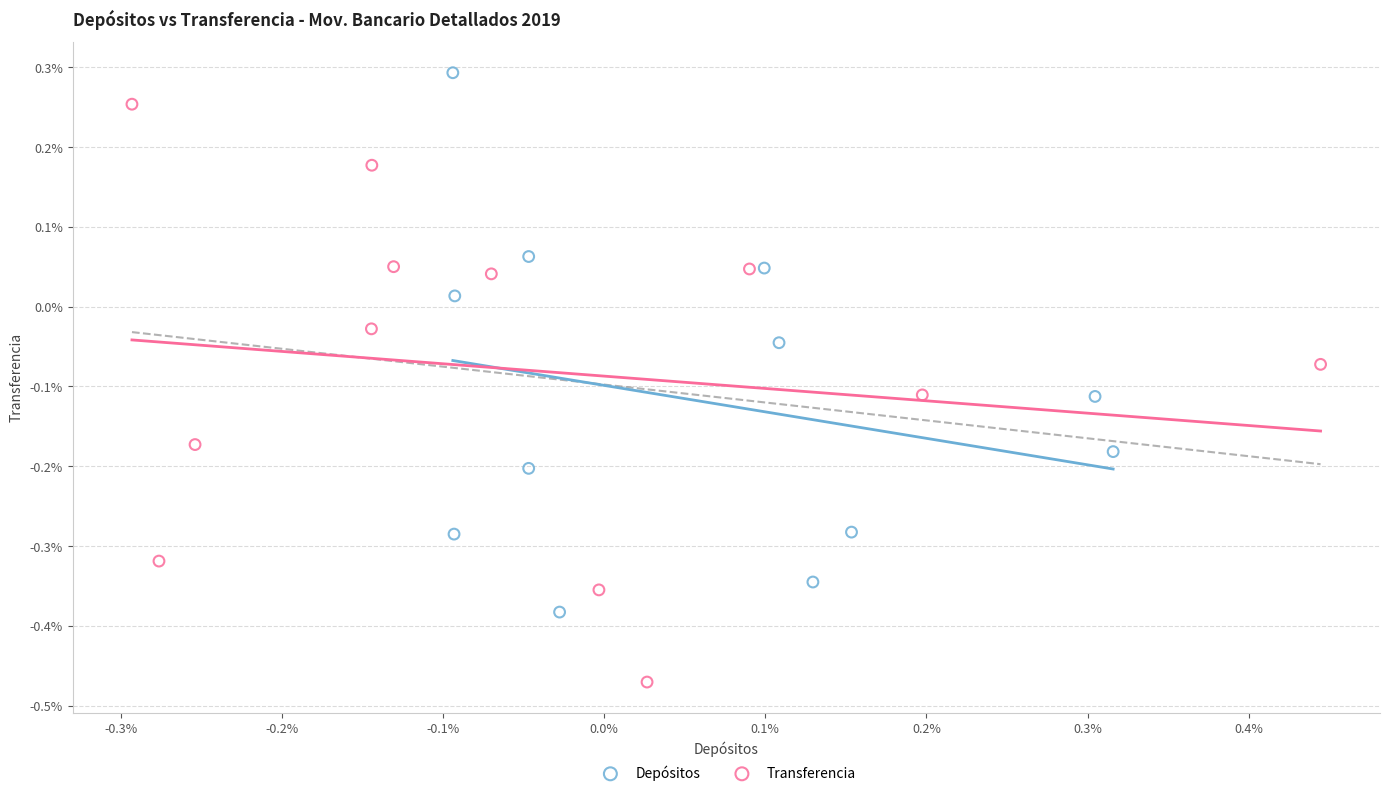

What are all the series names shown in the legend?

Depósitos, Transferencia